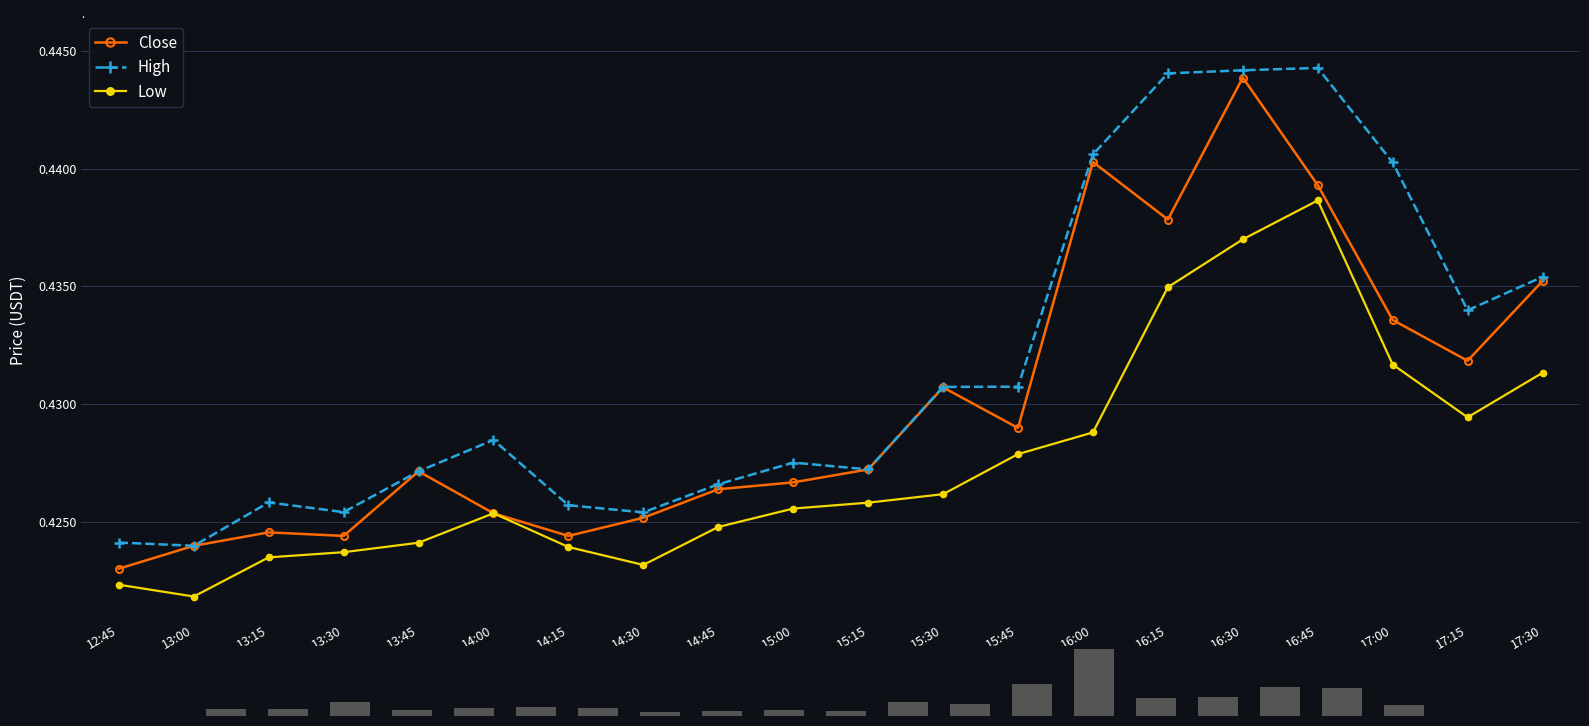

What is the value of the High bar at the 14th from the left?

0.4